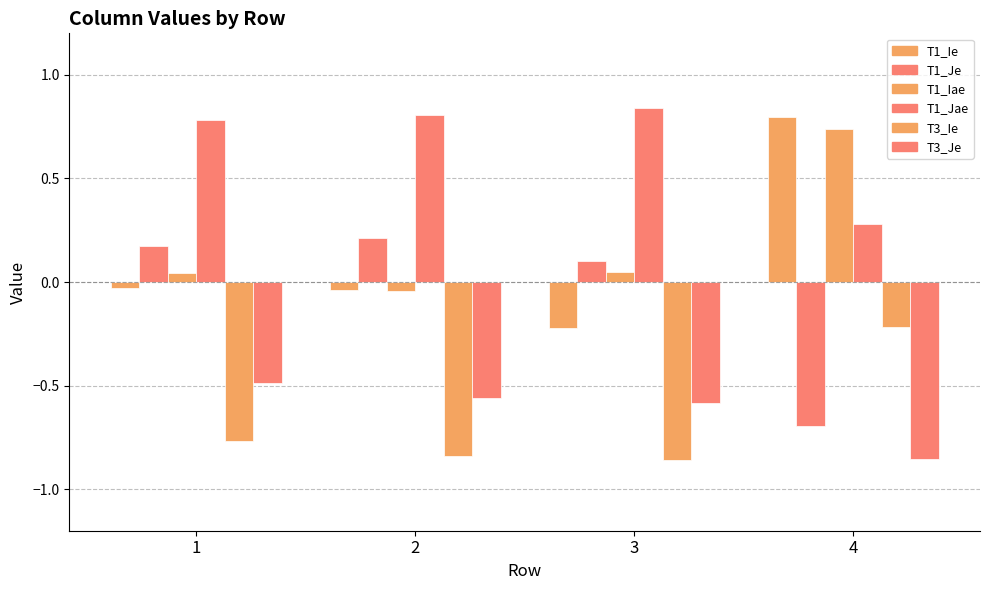

How many bars are there in each group?

6